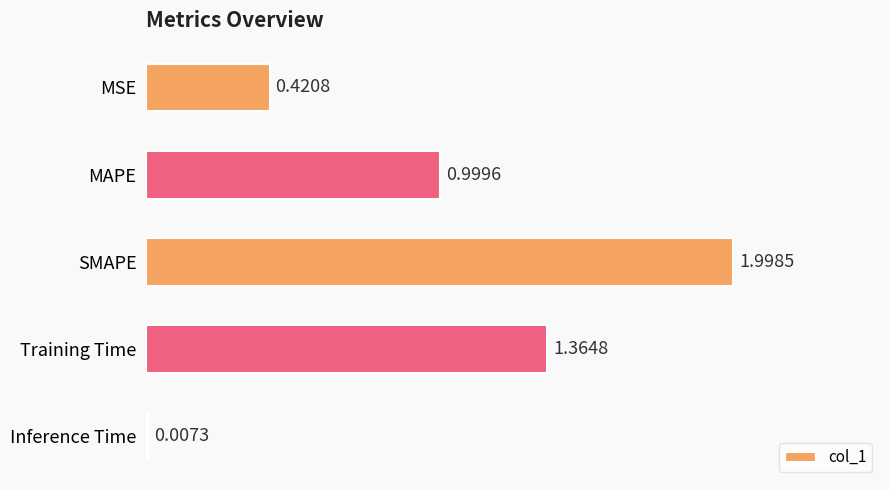

At which label is the value closest to 1?

MAPE